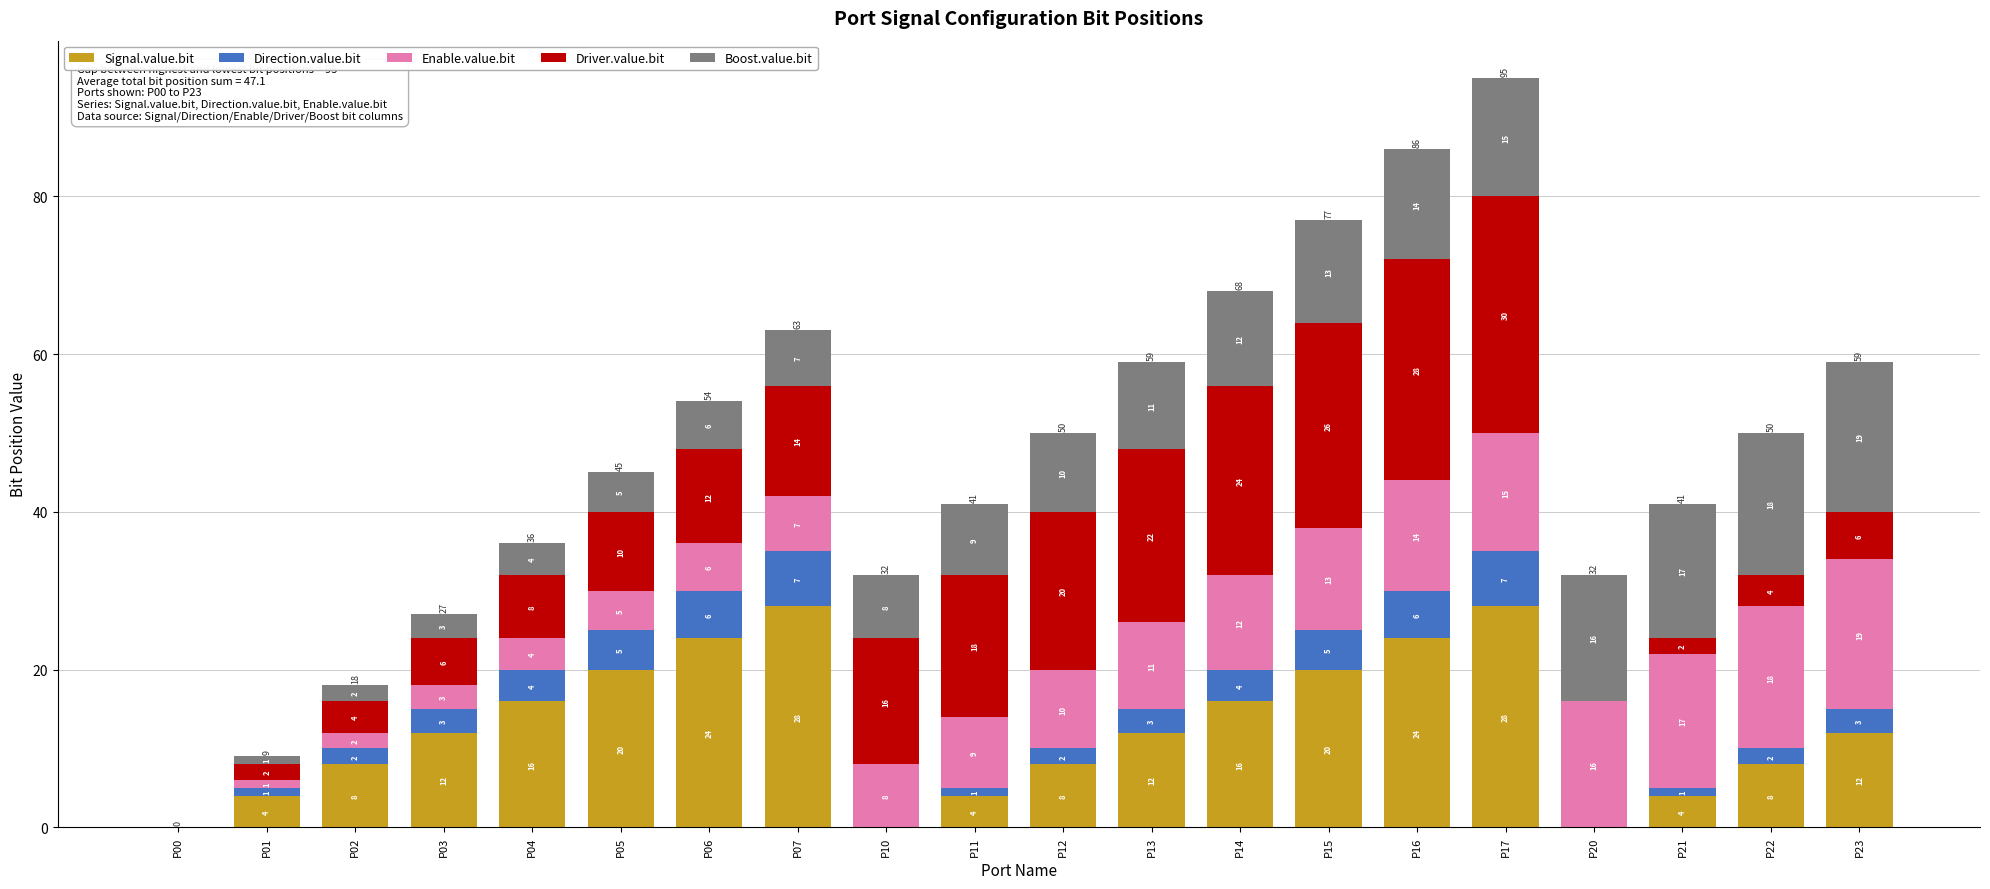

Count the number of data series in this chart.

5